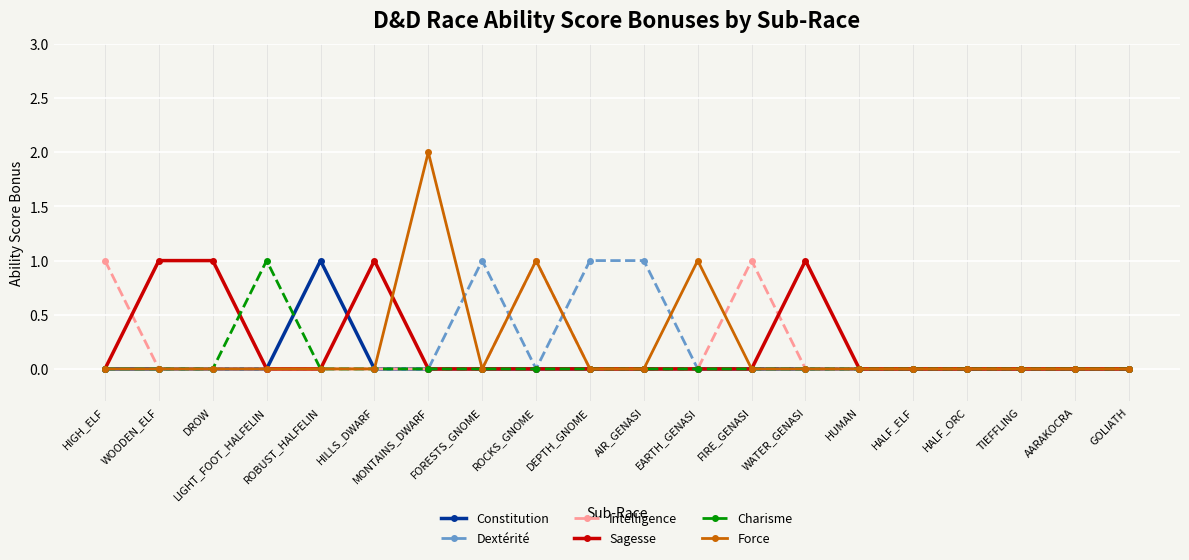

Does the chart have visible grid lines?

Yes